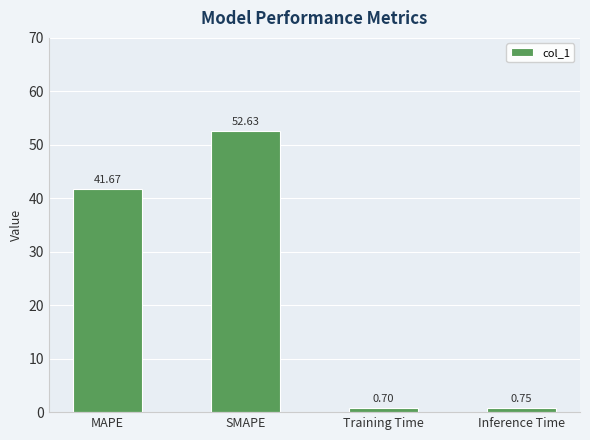

Are the bars horizontal?

No